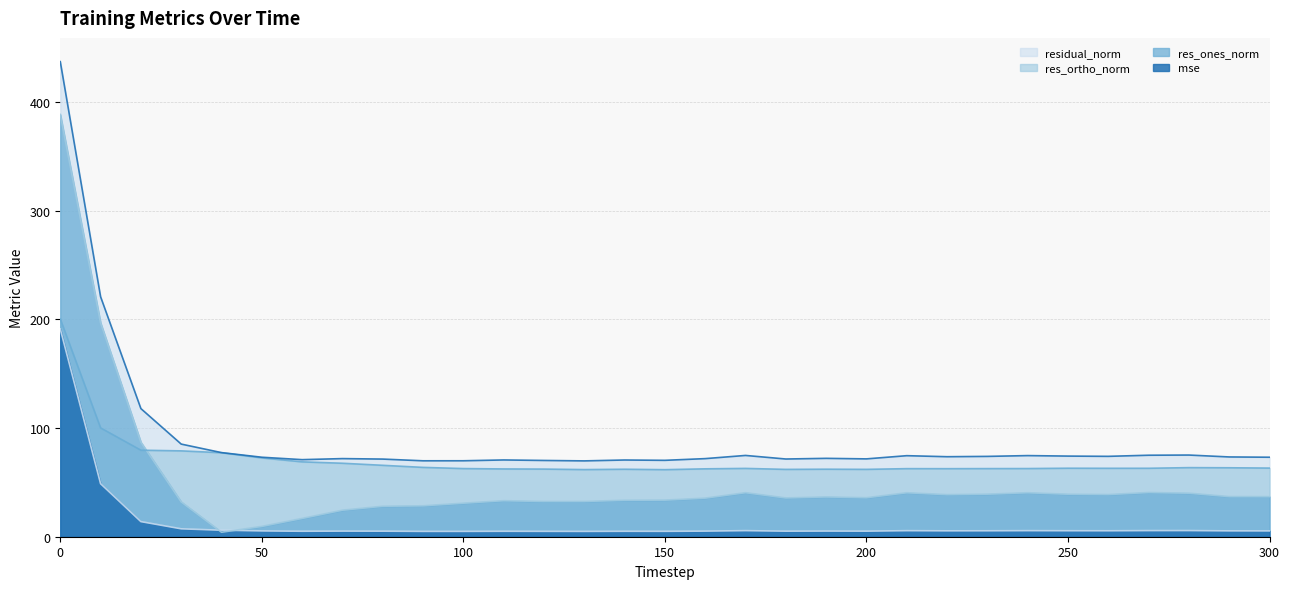

What is the difference between the second highest and minimum values in the mse series?

43.9